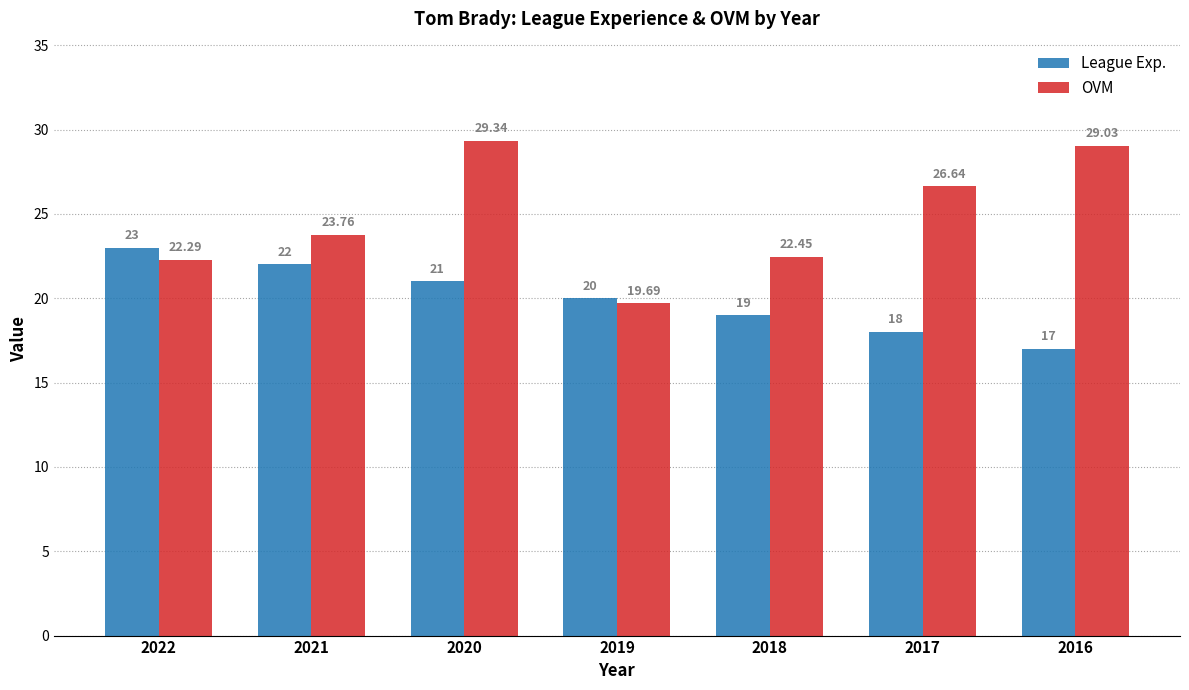

What is the value of the League Exp. bar at the 2nd from the left?

22.0